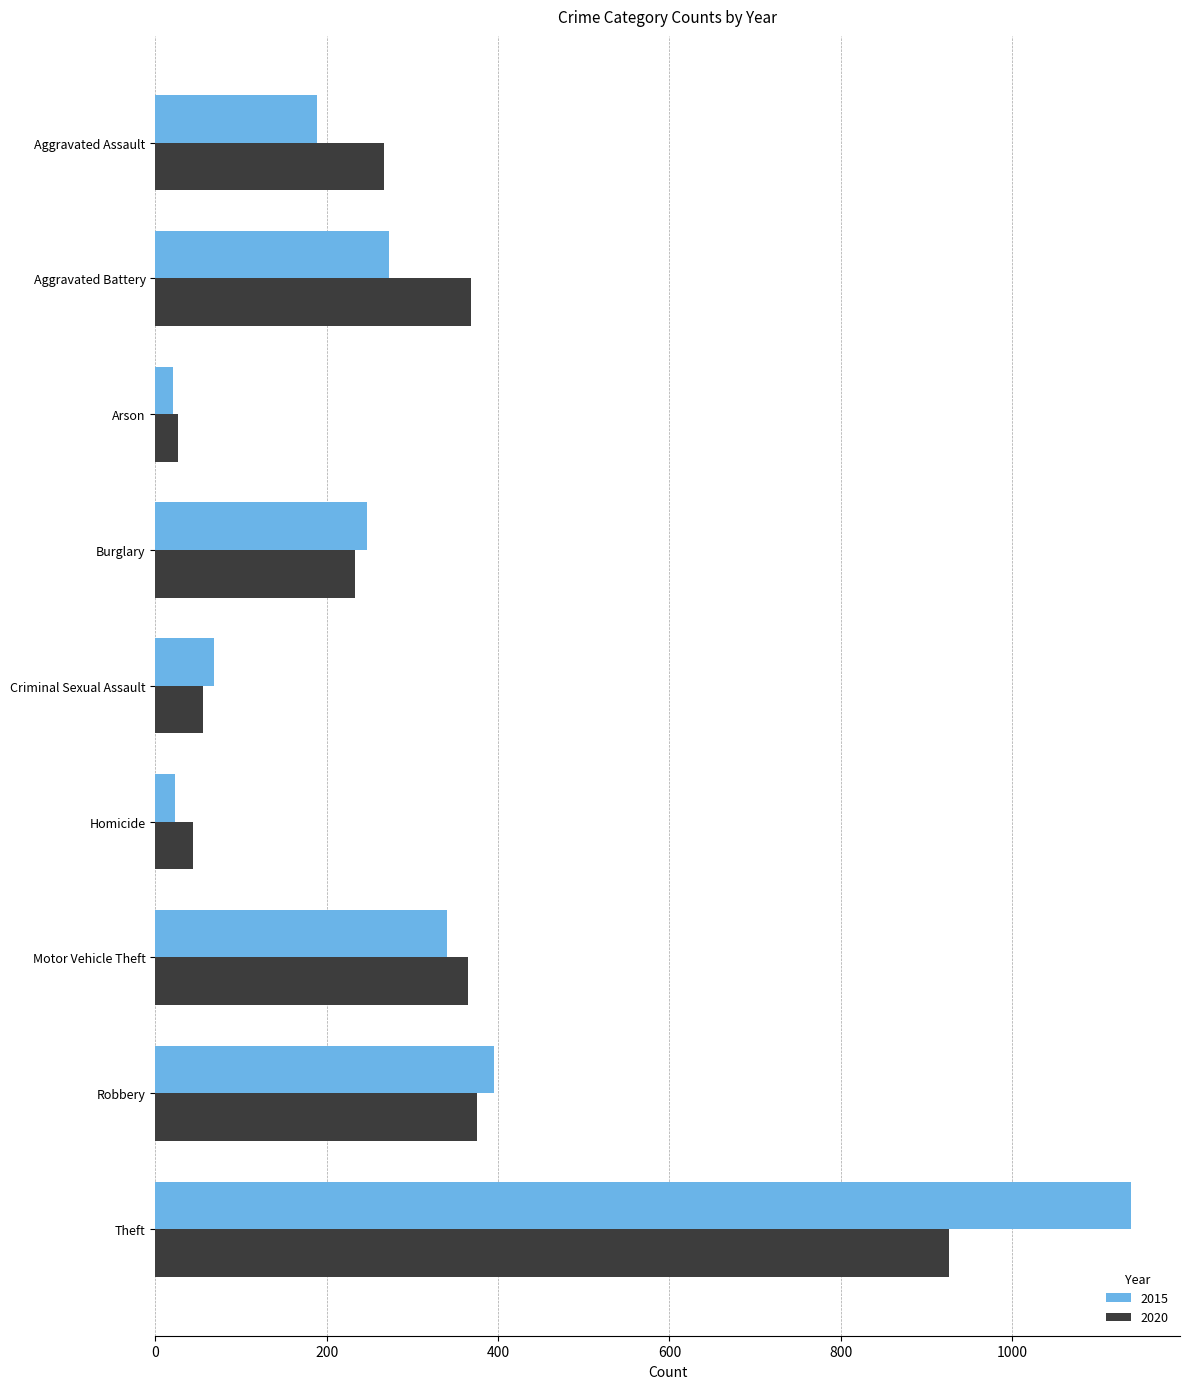

What is the total value across all series at Burglary?

480